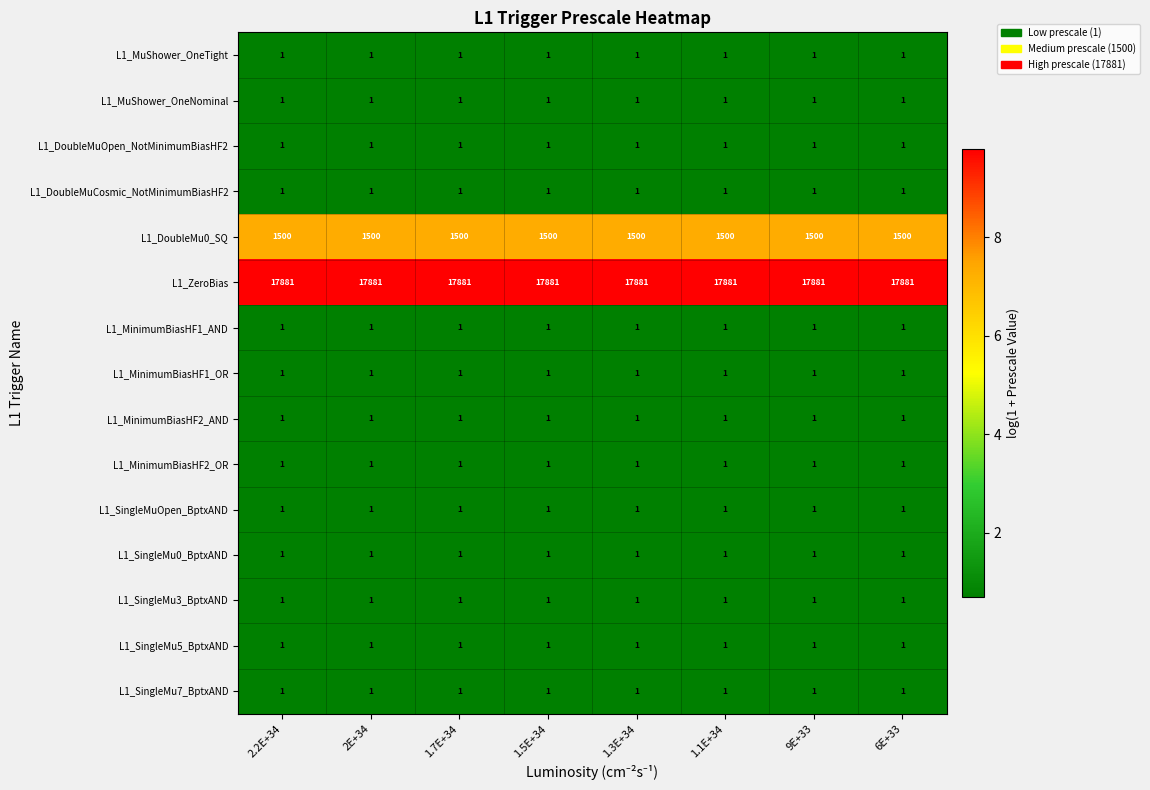

Which series has the largest total across all categories?

L1_ZeroBias